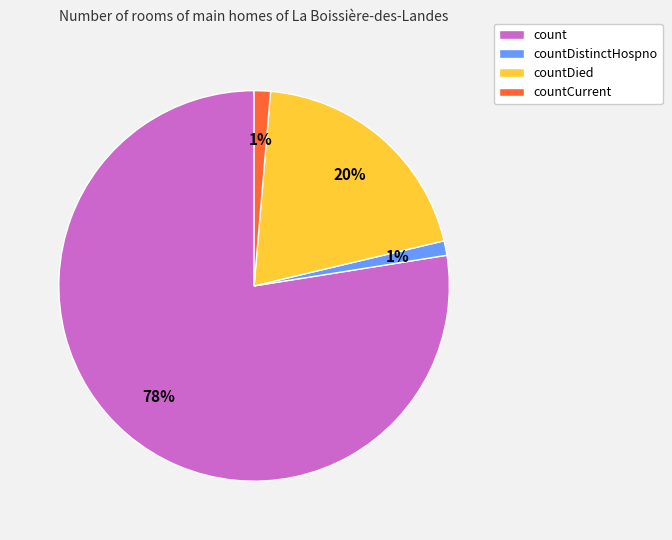

Do countDistinctHospno and count together represent more than half of the pie?

Yes